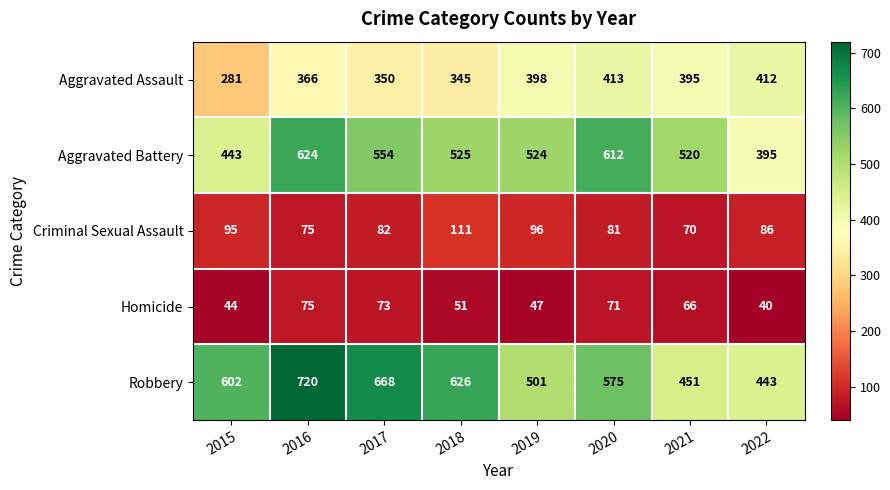

Which series changed the most between 2020 and 2021?

Robbery